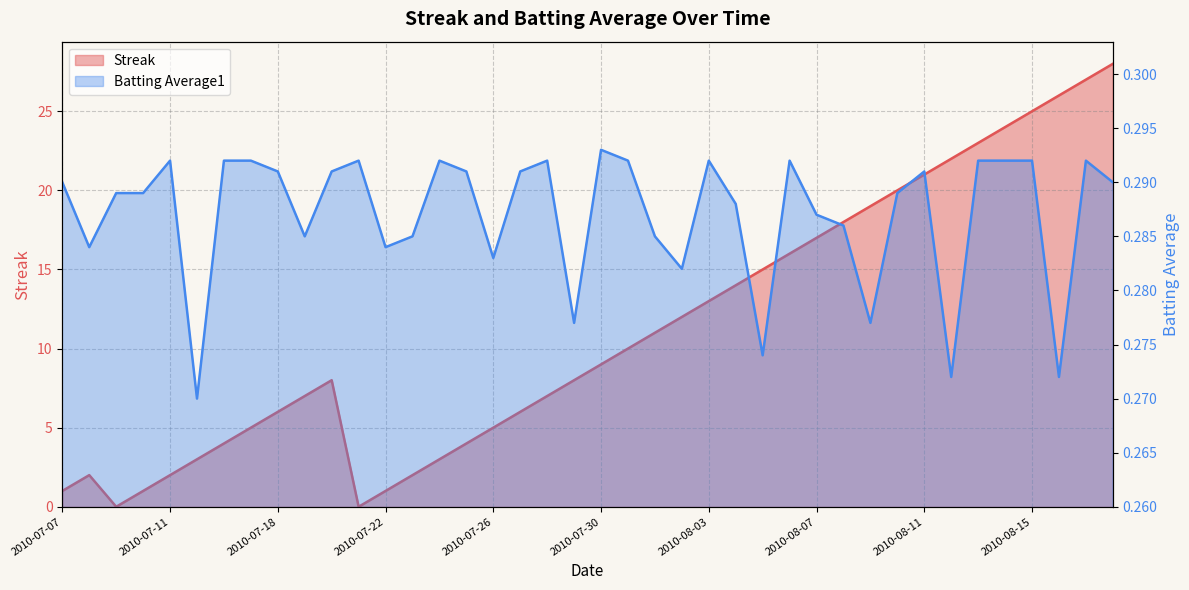

List the labels in order of Batting Average1 value, smallest first.

2010-07-15, 2010-08-12, 2010-08-16, 2010-08-05, 2010-07-29, 2010-08-09, 2010-08-02, 2010-07-26, 2010-07-08, 2010-07-22, 2010-07-19, 2010-07-23, 2010-08-01, 2010-08-08, 2010-08-07, 2010-08-04, 2010-07-09, 2010-07-10, 2010-08-10, 2010-07-07, 2010-08-18, 2010-07-18, 2010-07-20, 2010-07-25, 2010-07-27, 2010-08-11, 2010-07-11, 2010-07-16, 2010-07-17, 2010-07-21, 2010-07-24, 2010-07-28, 2010-07-31, 2010-08-03, 2010-08-06, 2010-08-13, 2010-08-14, 2010-08-15, 2010-08-17, 2010-07-30